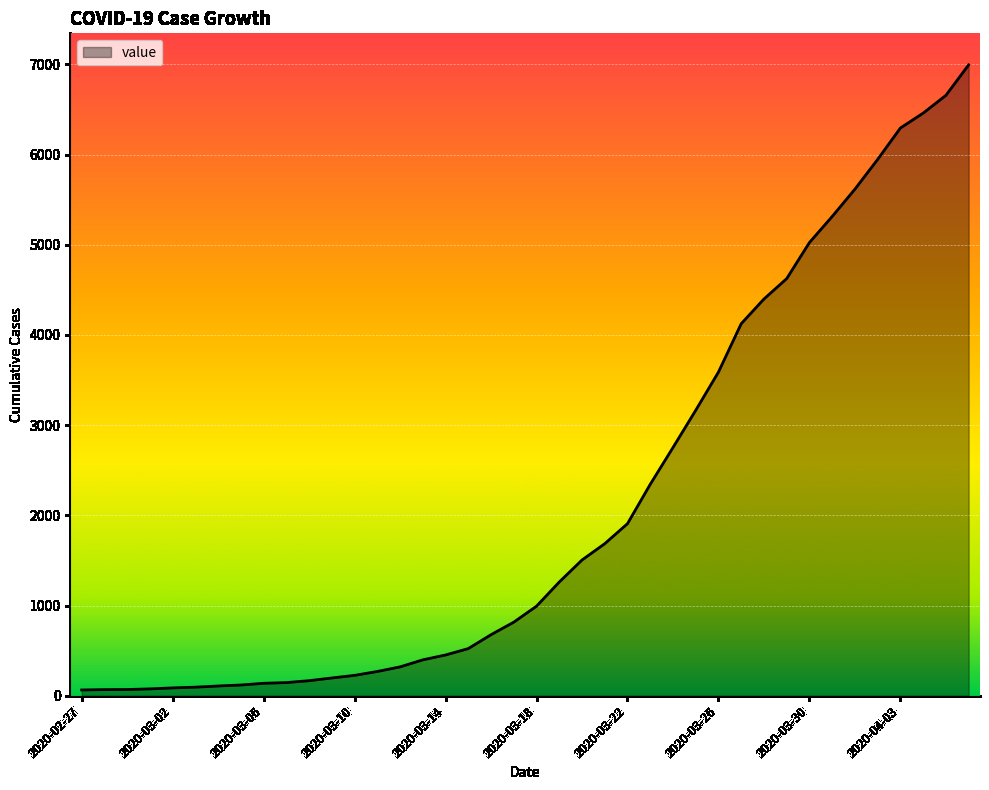

What is the difference between the maximum and minimum values?

6931